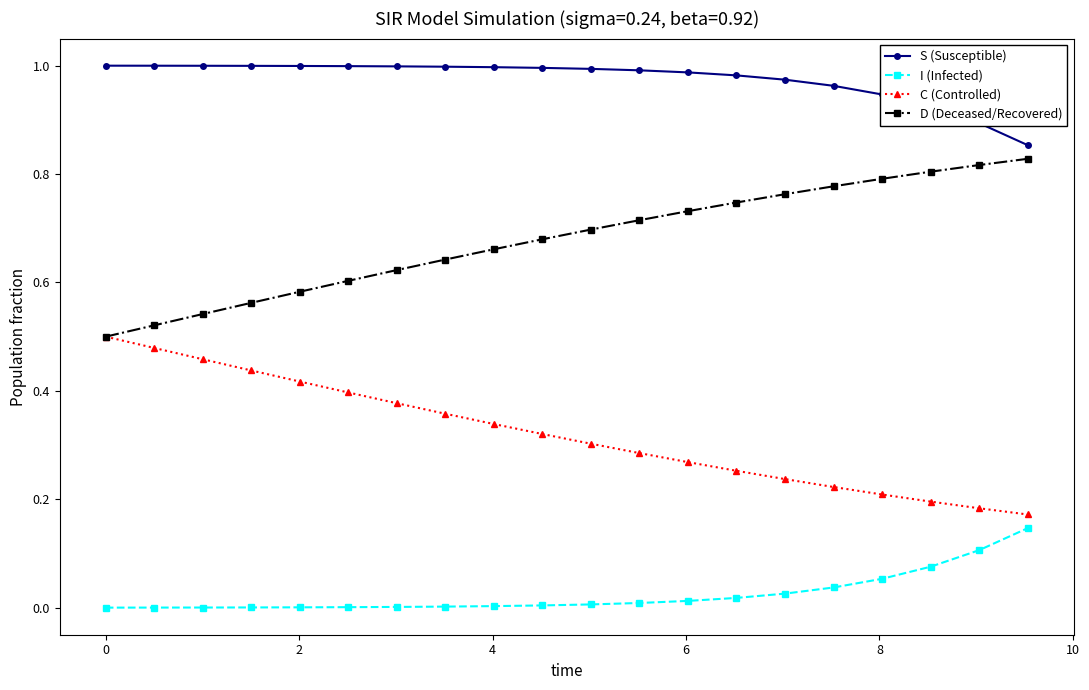

How many lines are shown in the chart?

4